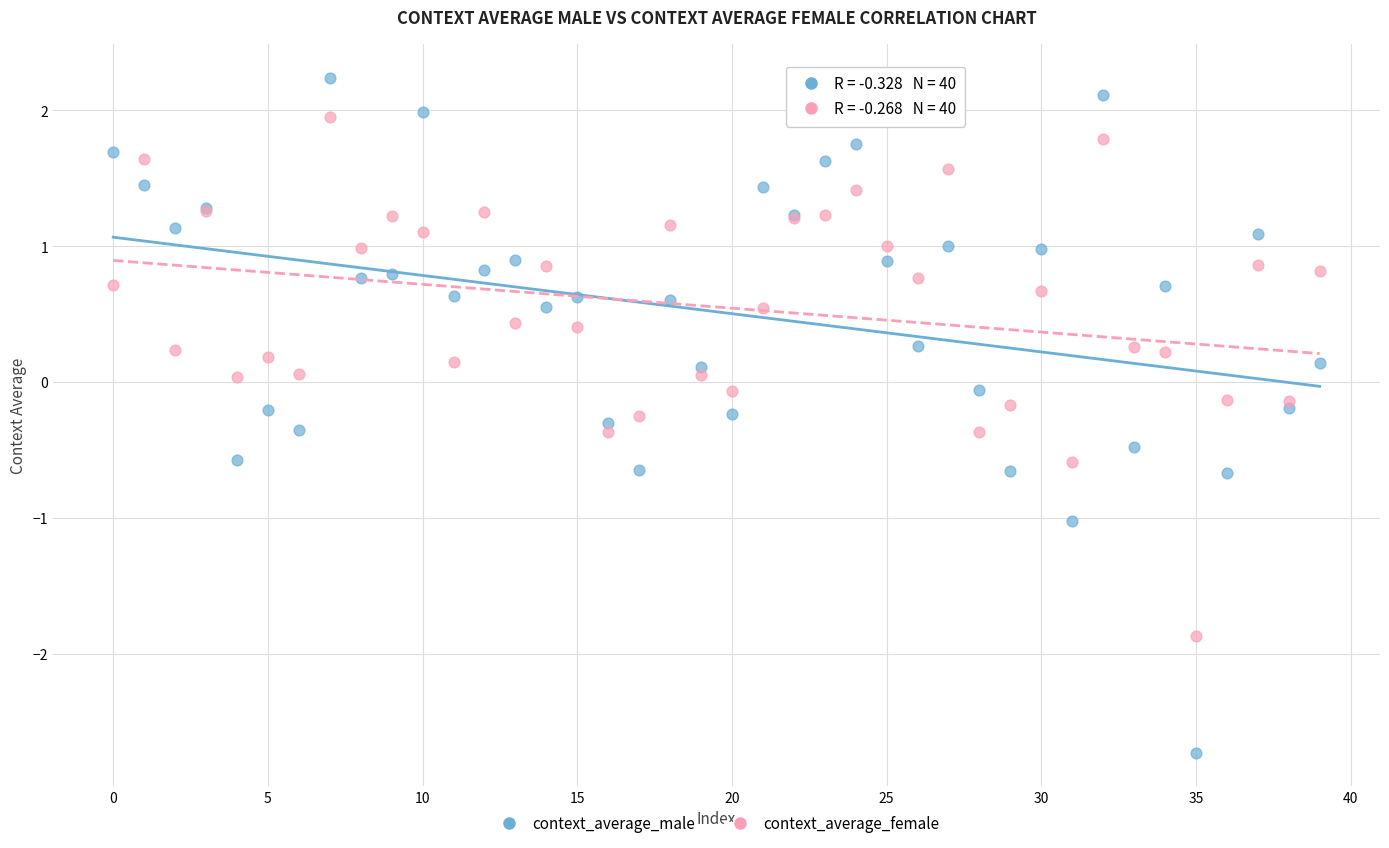

What are all the series names shown in the legend?

context_average_male, context_average_female